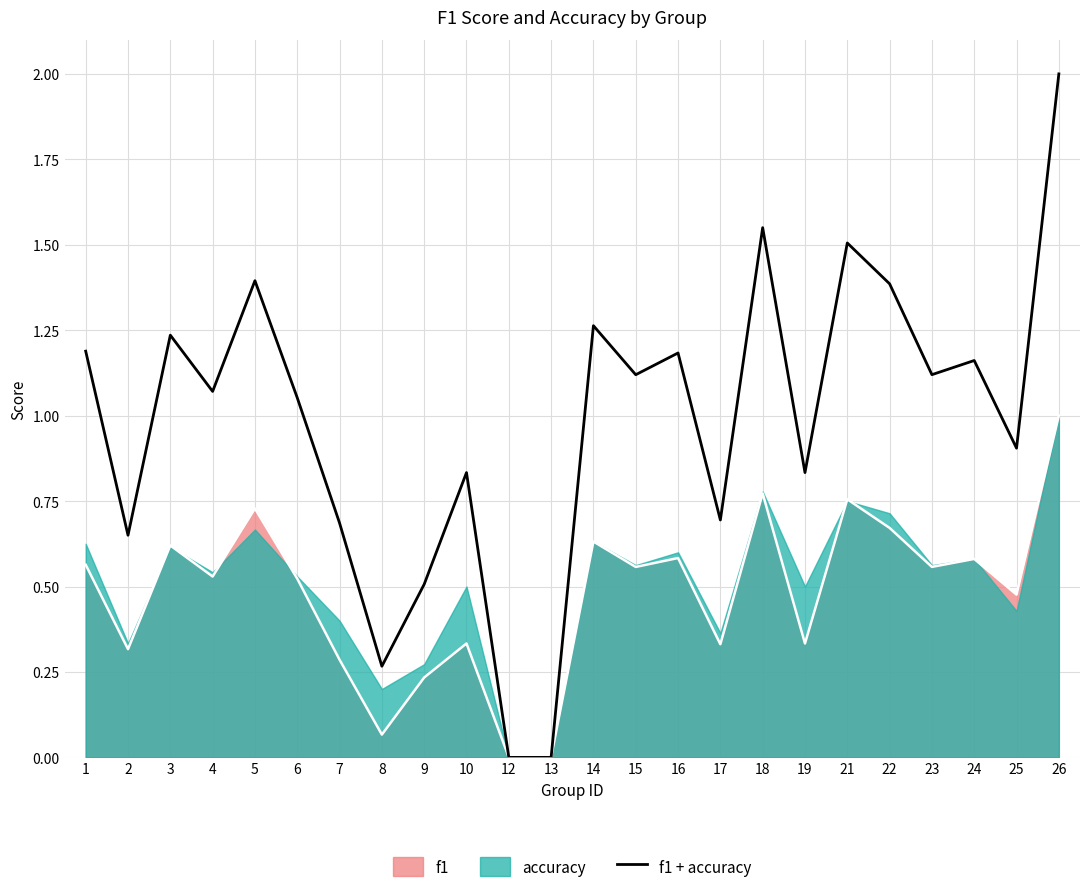

True or false: there are more than 1 points higher than both neighbors.

True